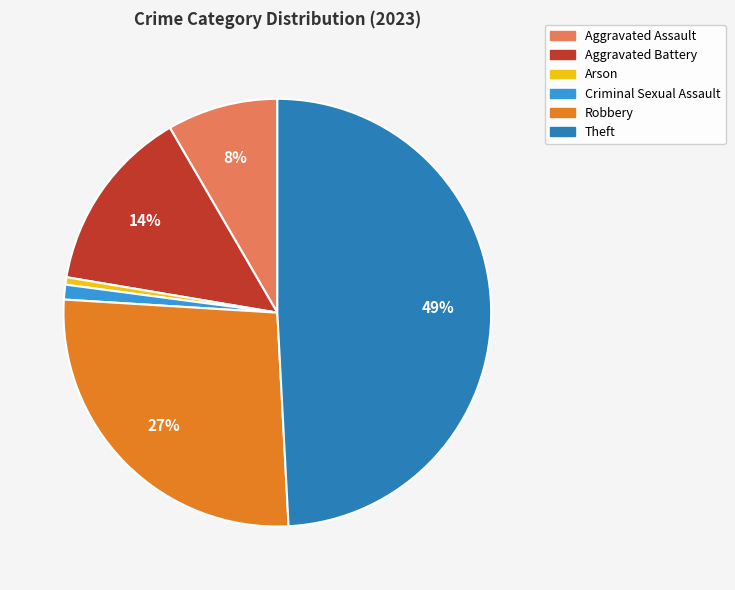

True or false: Aggravated Assault accounts for 1% of the total.

False